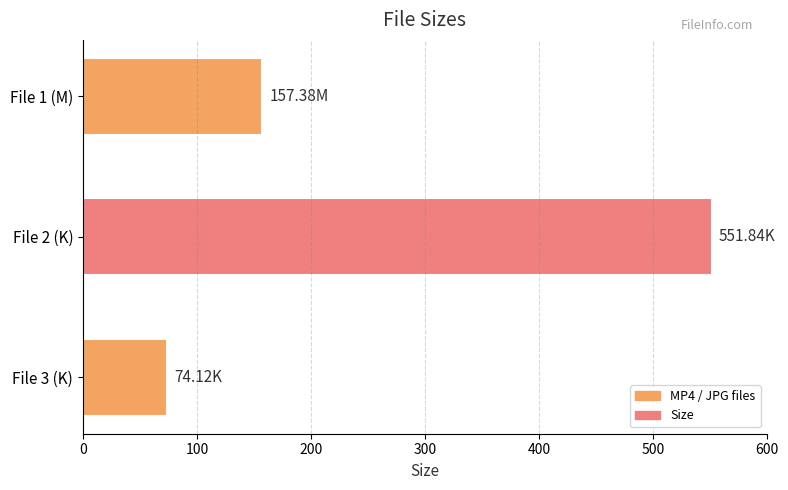

Between File 3 (K) and File 1 (M), which is larger?

File 1 (M)